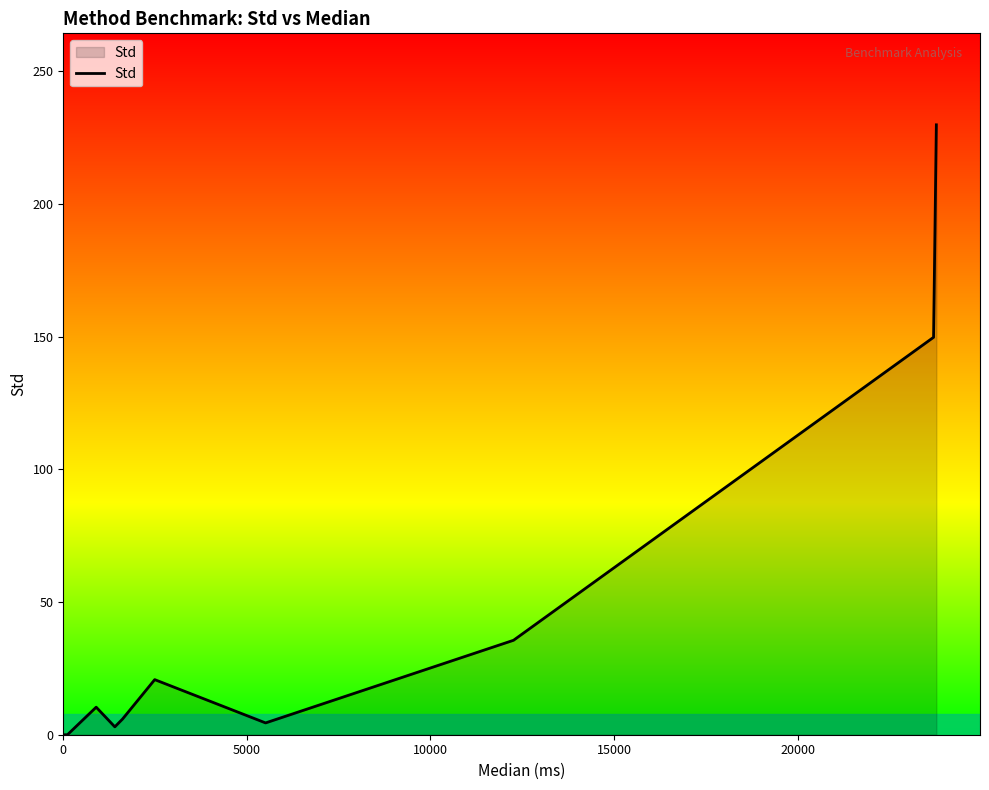

What is the difference between the maximum and minimum values?

229.8